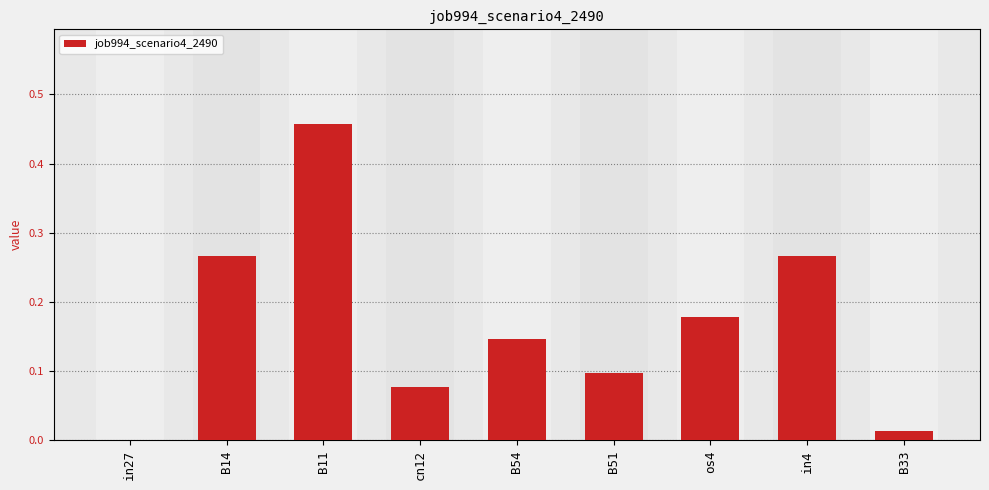

What is the sum of all values?

1.5